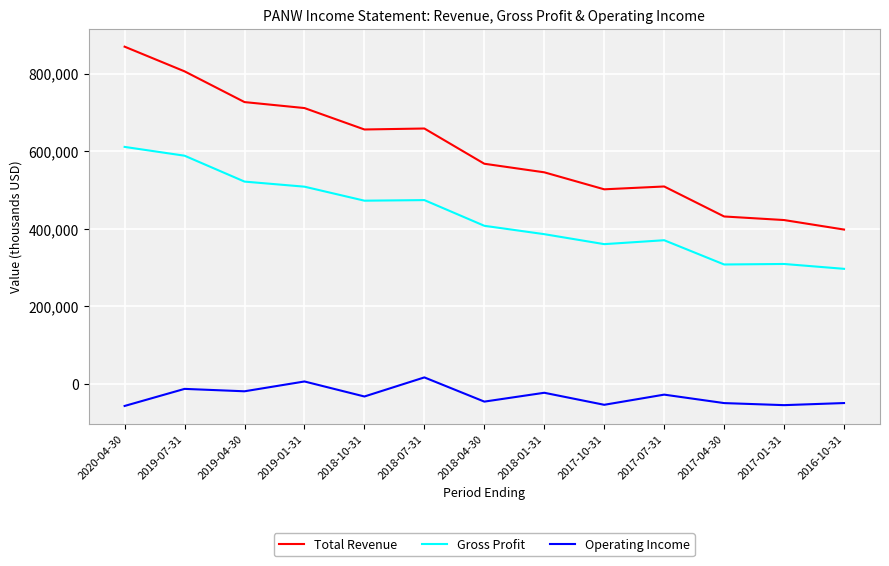

Is it true that Operating Income equals -49000 at 2016-10-31?

True